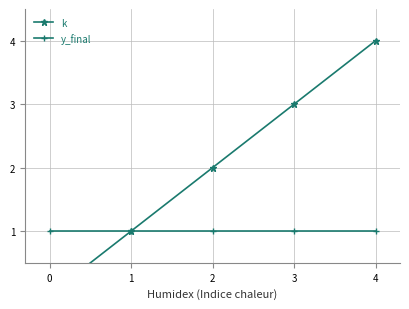

Does the chart display data point markers on the line(s)?

Yes